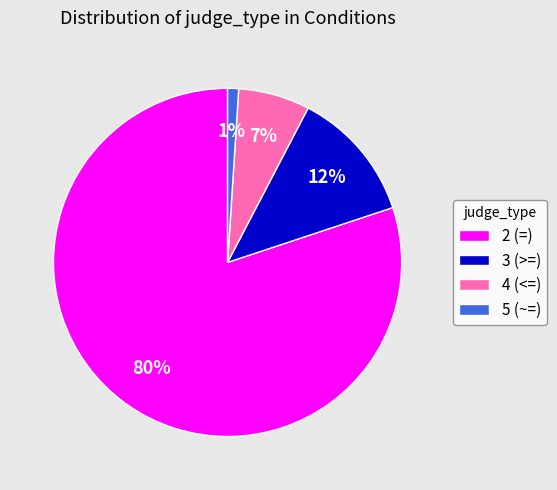

Count the number of slices in the pie.

4